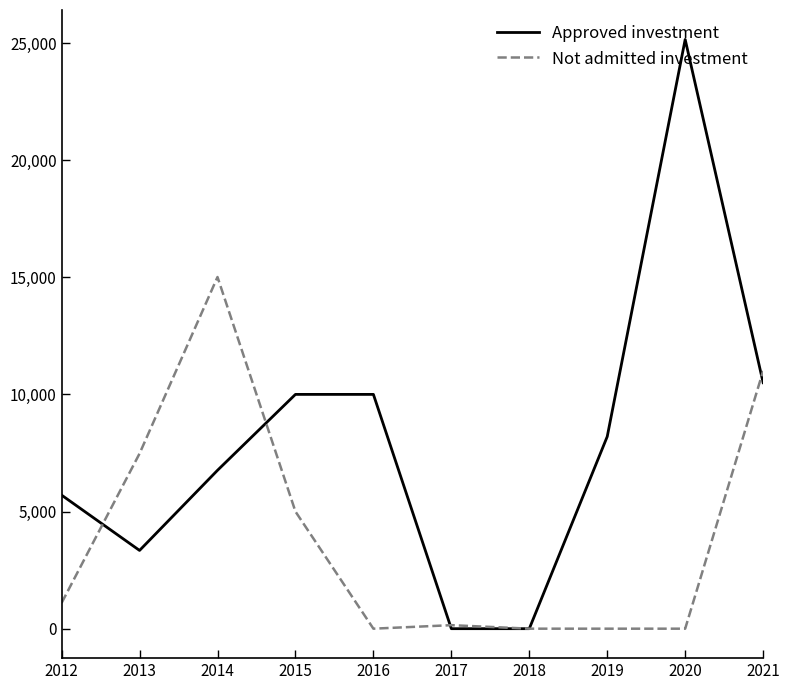

What is the average value of the Approved investment series?

7965